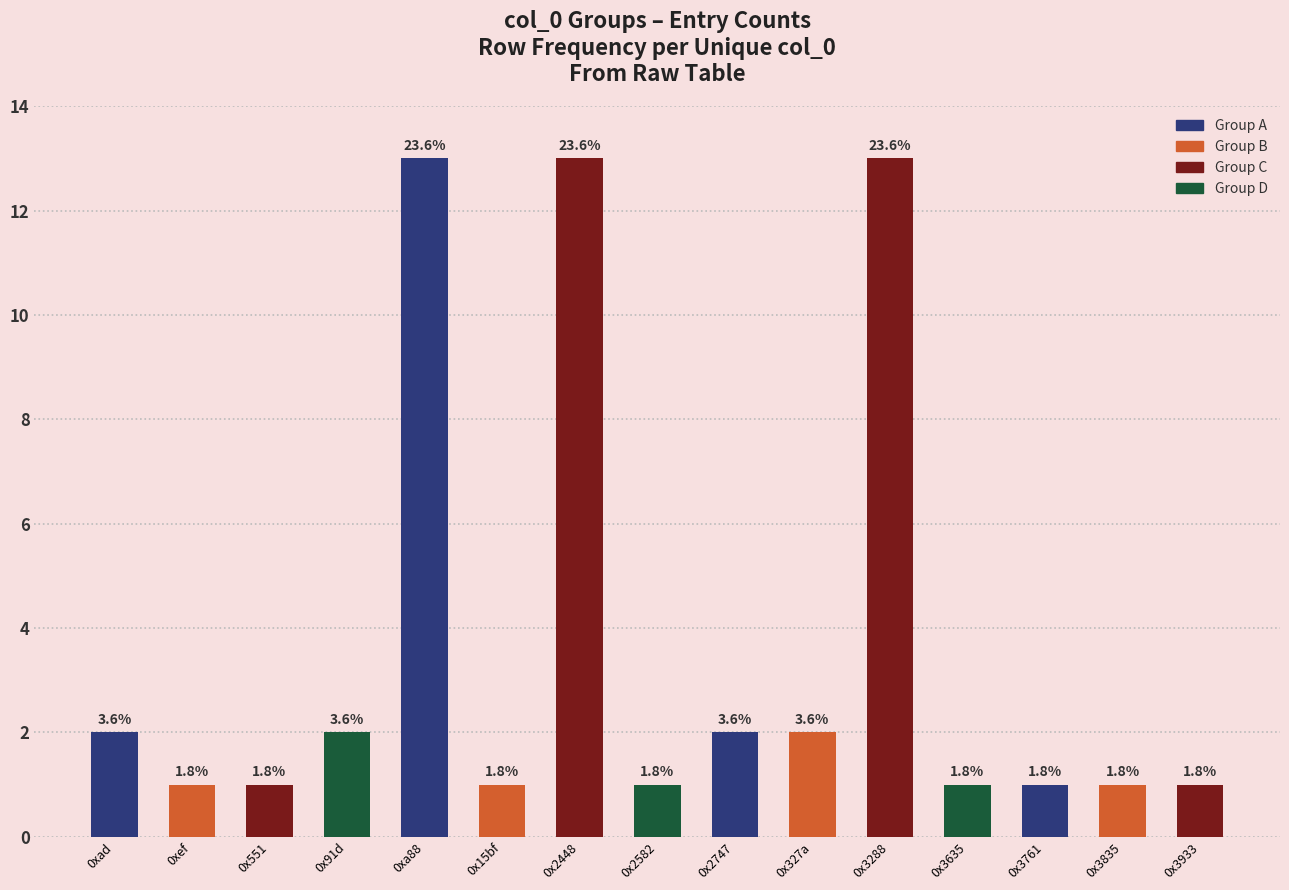

Does the chart contain any negative values?

No